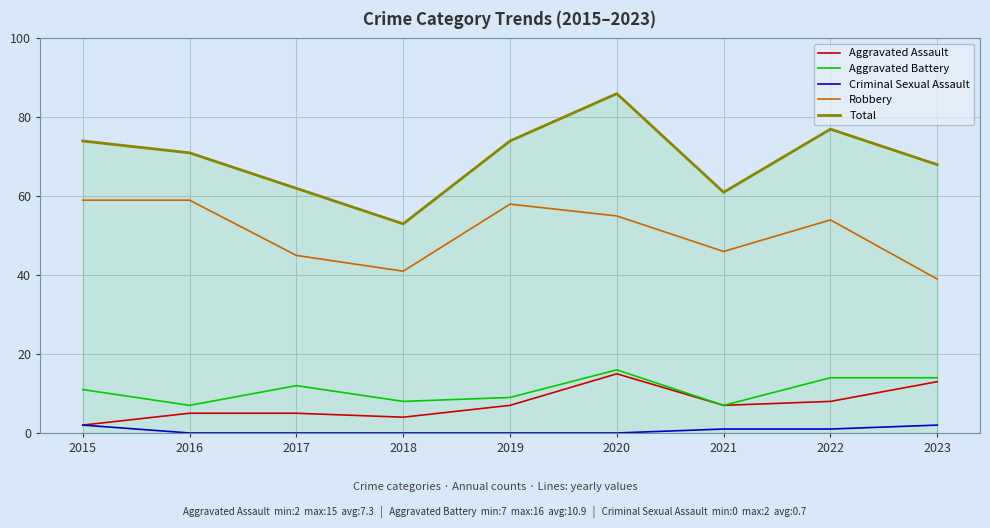

What is the lowest value of the Total series?

53